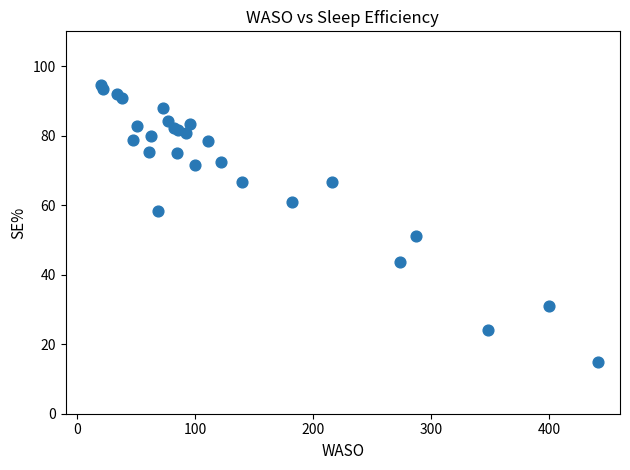

What Y value in the scatter plot is closest to 54?

51.1